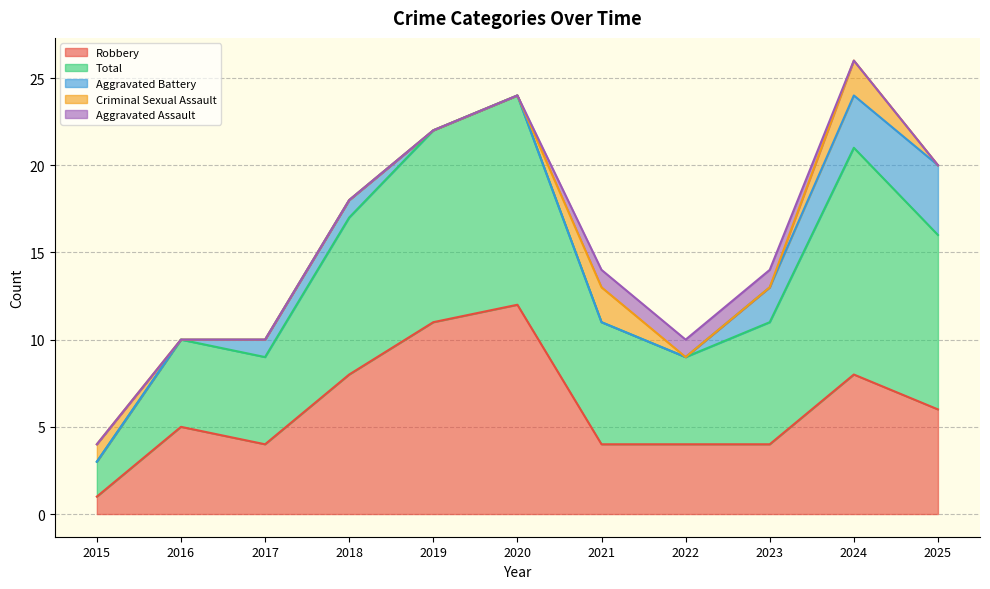

What is the difference between the second highest and second lowest values in the Total series?

7